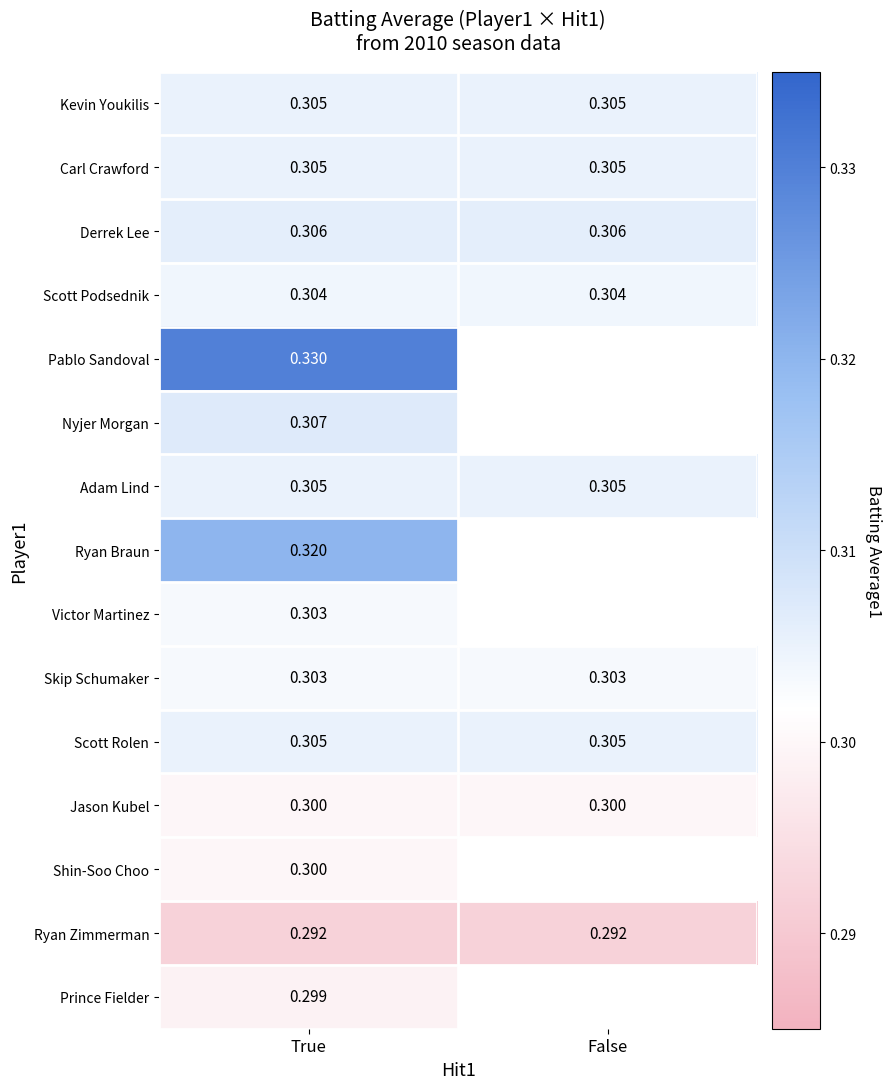

Rank the series by their maximum value, from lowest to highest.

Ryan Zimmerman, Prince Fielder, Jason Kubel, Shin-Soo Choo, Victor Martinez, Skip Schumaker, Scott Podsednik, Kevin Youkilis, Carl Crawford, Adam Lind, Scott Rolen, Derrek Lee, Nyjer Morgan, Ryan Braun, Pablo Sandoval